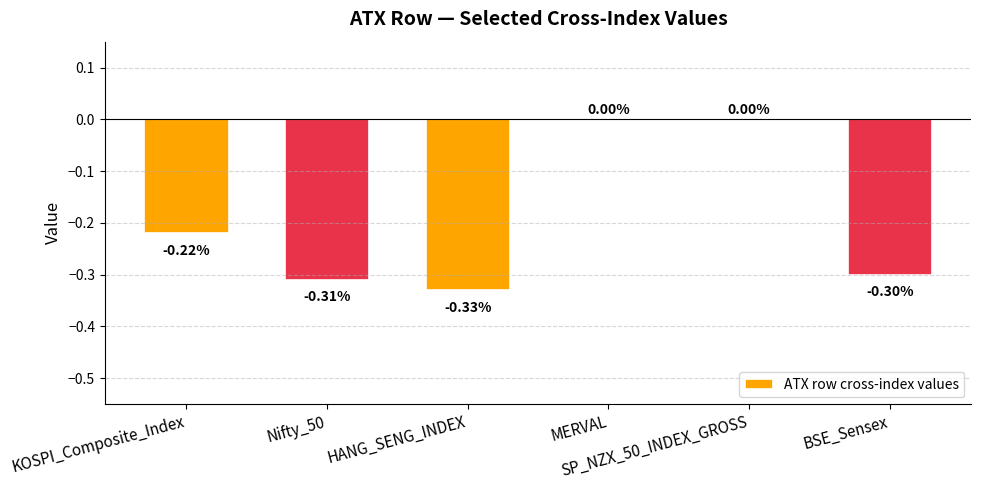

What is the sum of all values?

-1.2